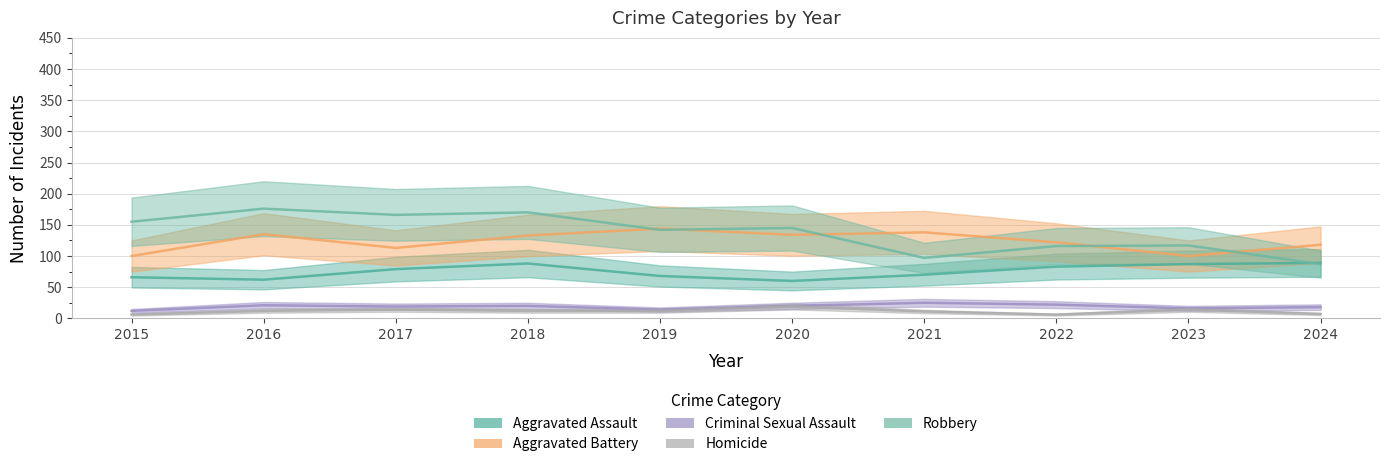

The value of Aggravated Battery at 2022 is 122. True or false?

True